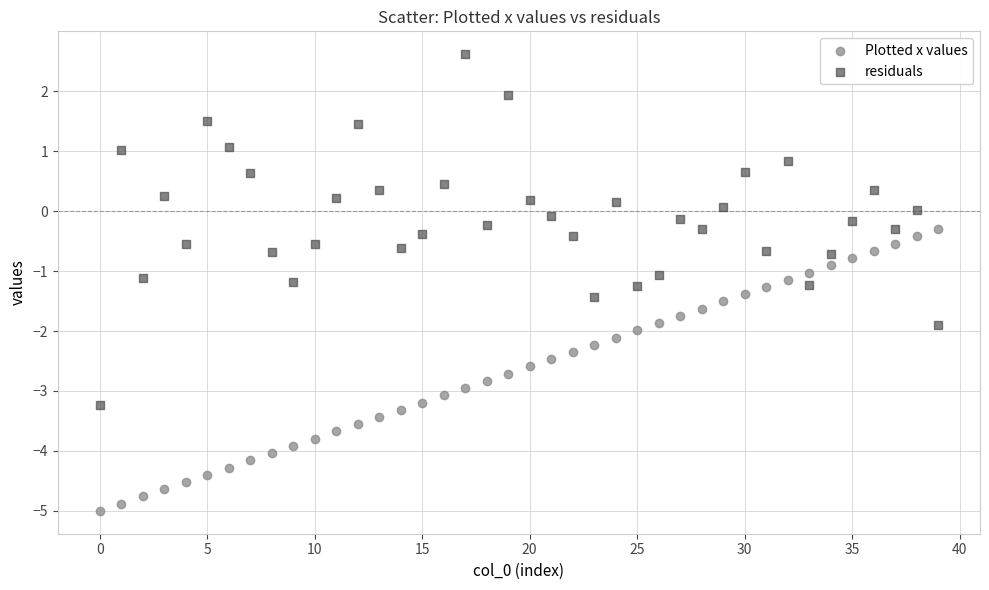

Which series reaches the maximum Y coordinate?

residuals